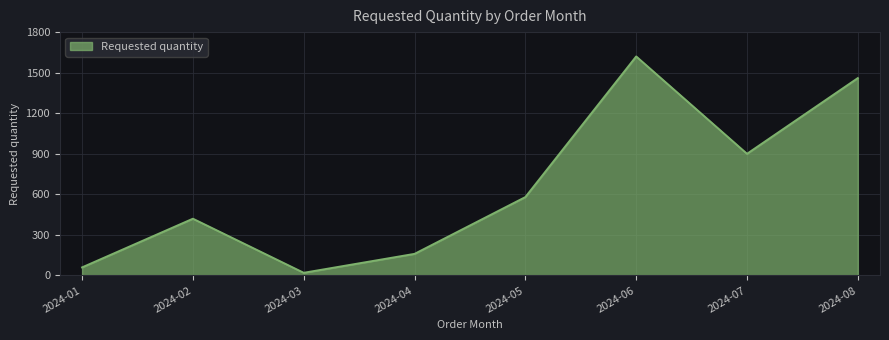

Which category has the lowest value across all series?

2024-03